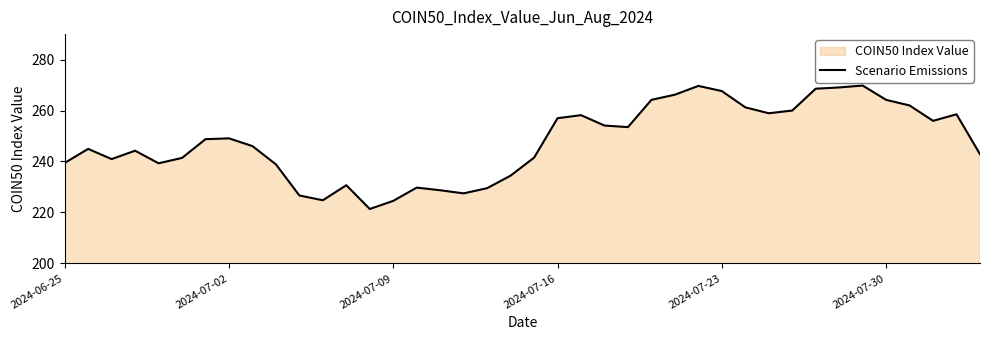

What is the difference between the maximum and minimum values?

48.5